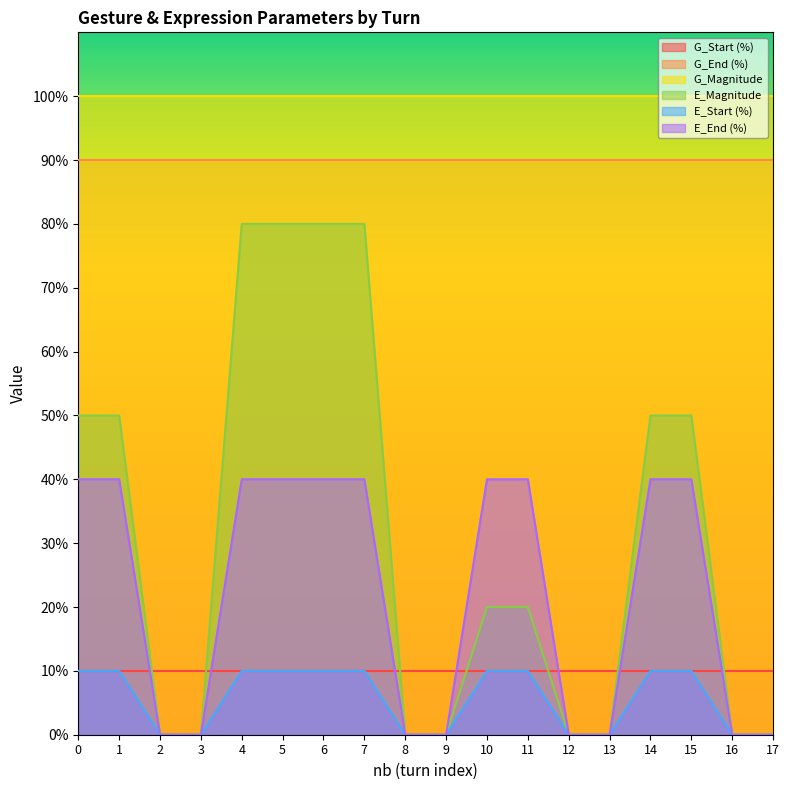

Which series has the largest total across all categories?

G_Magnitude